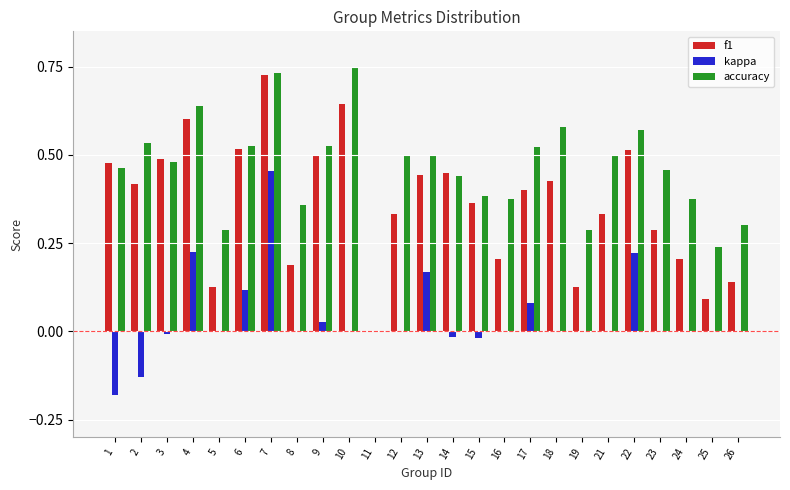

What is the sum of all f1 values?

9.0